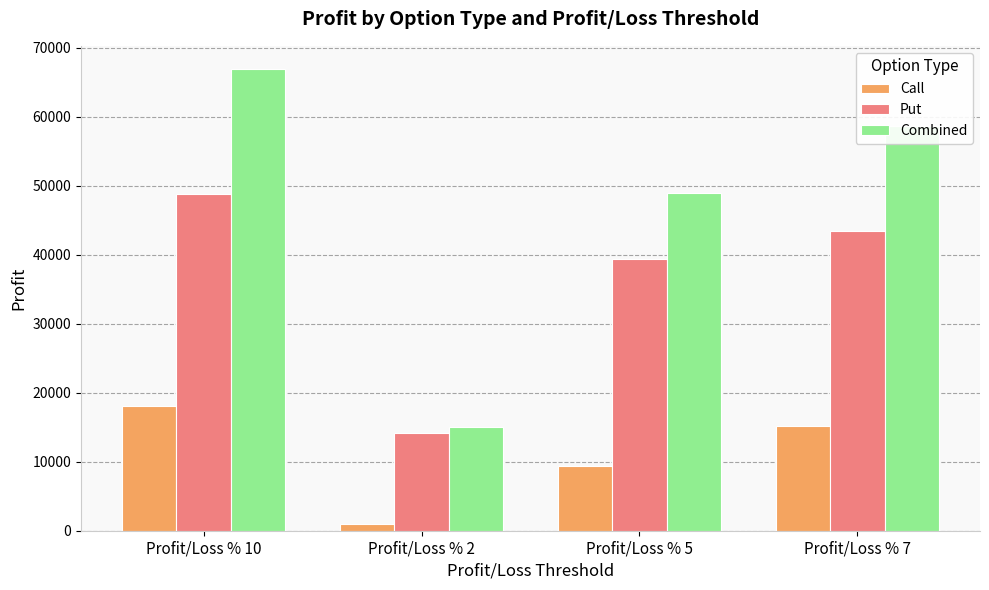

The value of Combined at Profit/Loss % 10 is 66911.0. True or false?

True